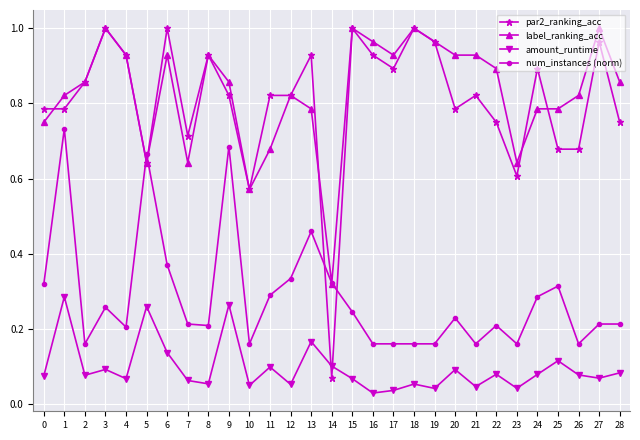

At which label is par2_ranking_acc closest to 0?

14